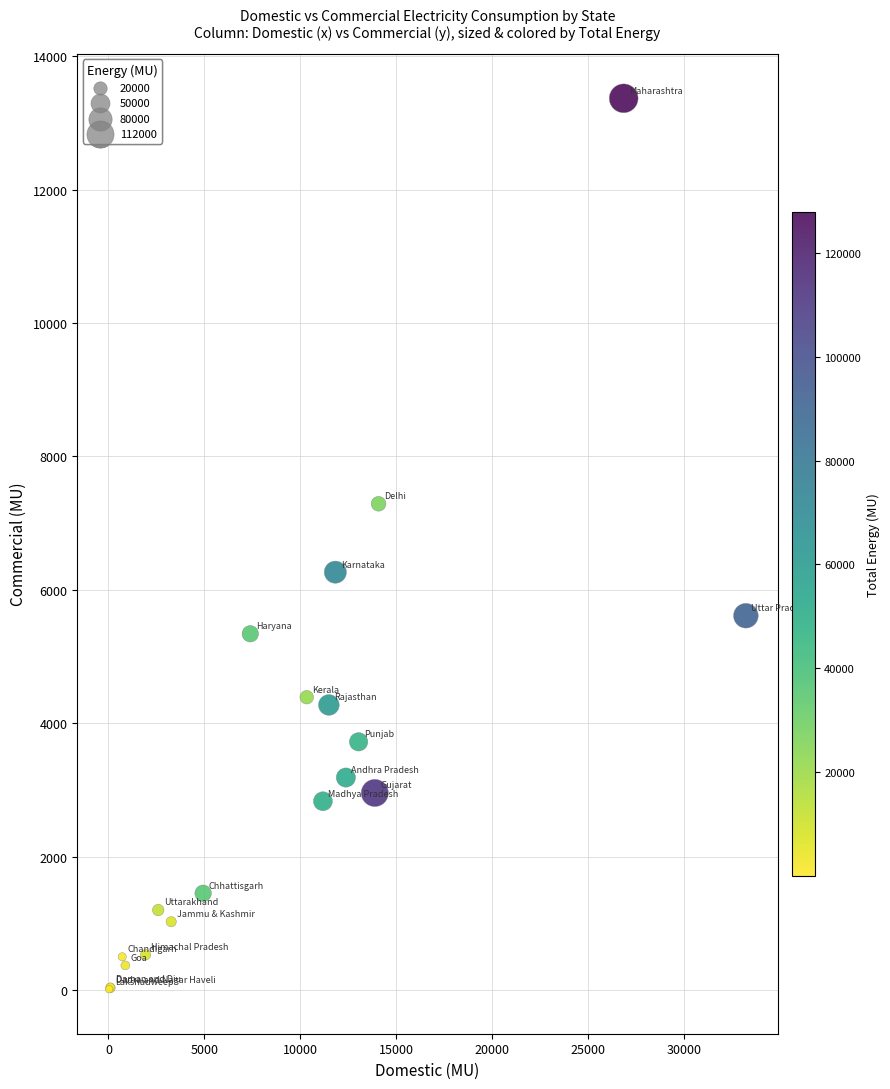

What Y value in the scatter plot is closest to 6690?

6264.7